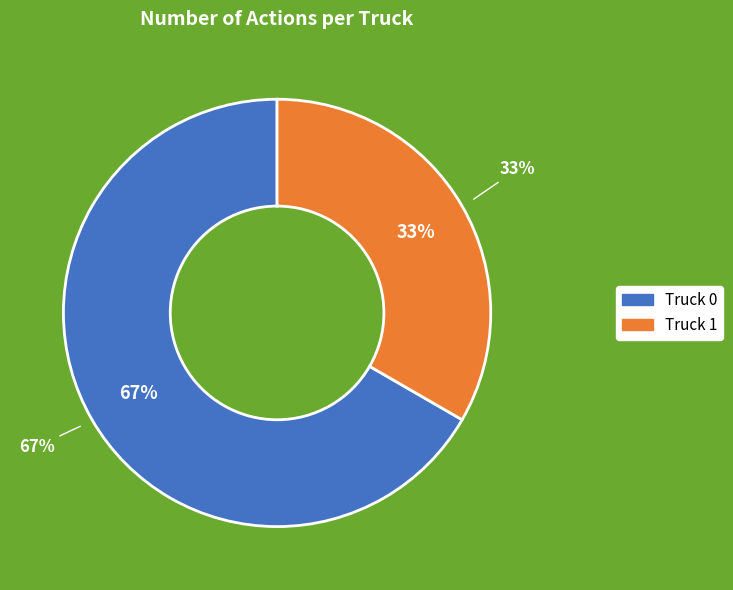

To the nearest percent, what percentage of the pie is Truck 0?

67%